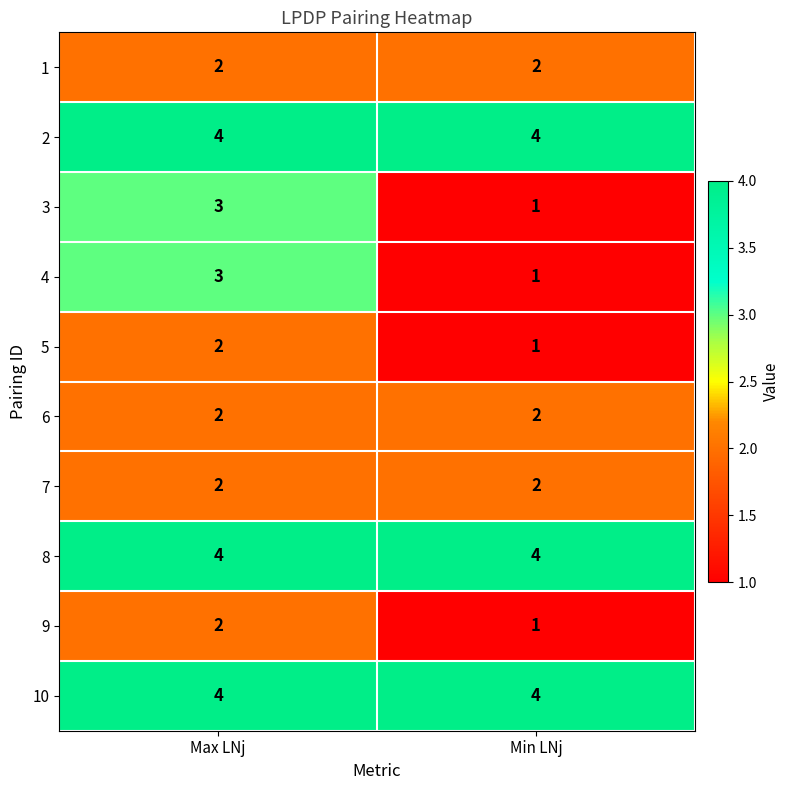

The 8 series shows 4 at Max LNj. True or false?

True